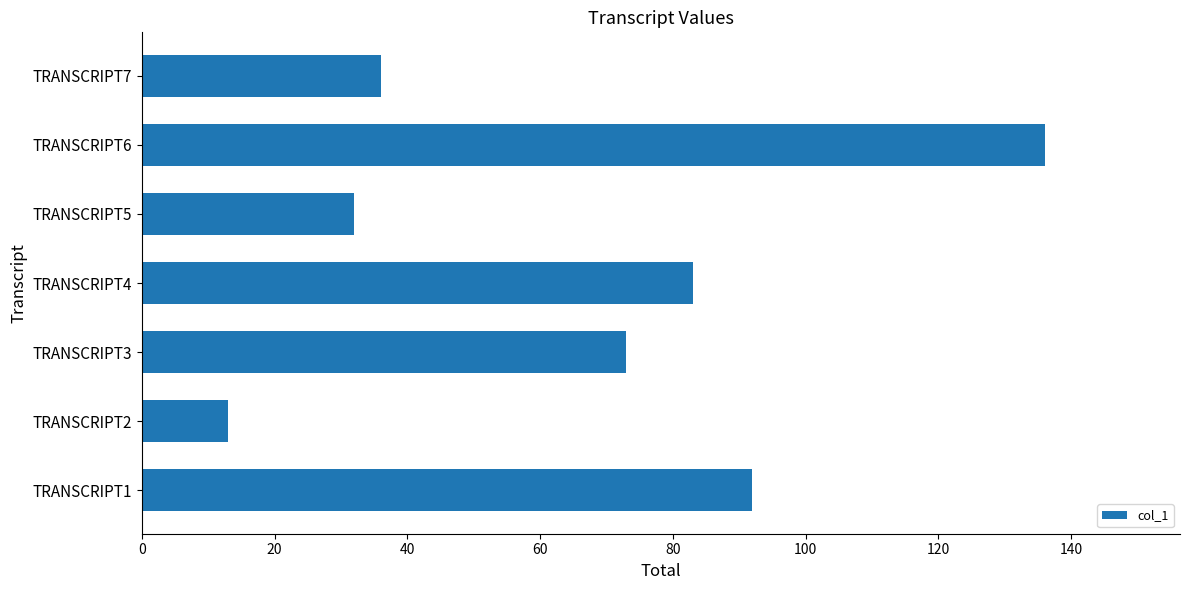

At which category does the chart reach its peak across all series?

TRANSCRIPT6